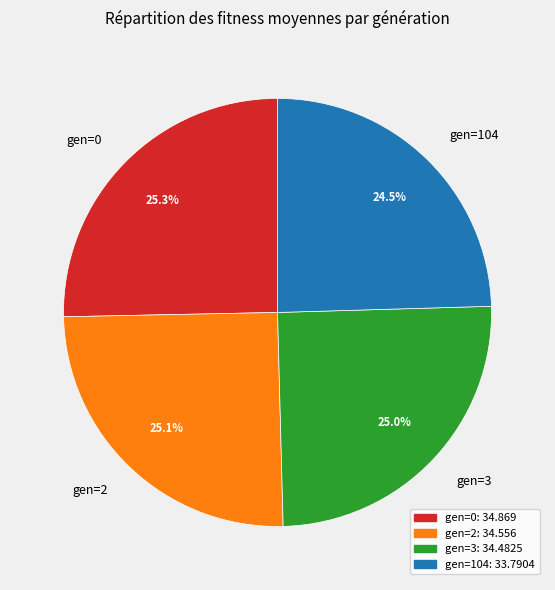

Does any single category account for the majority?

No